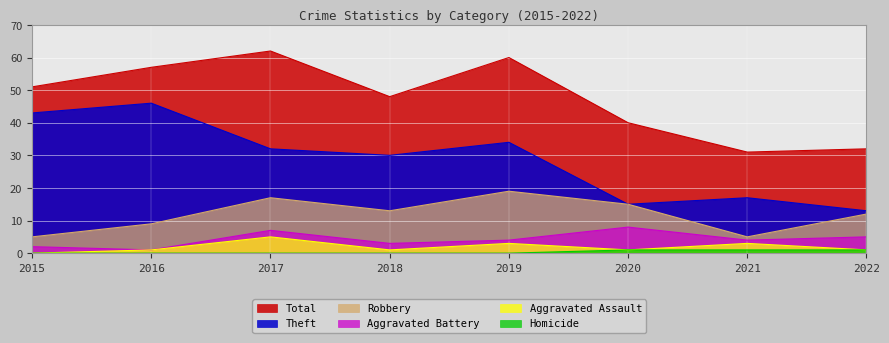

How many lines are shown in the chart?

6